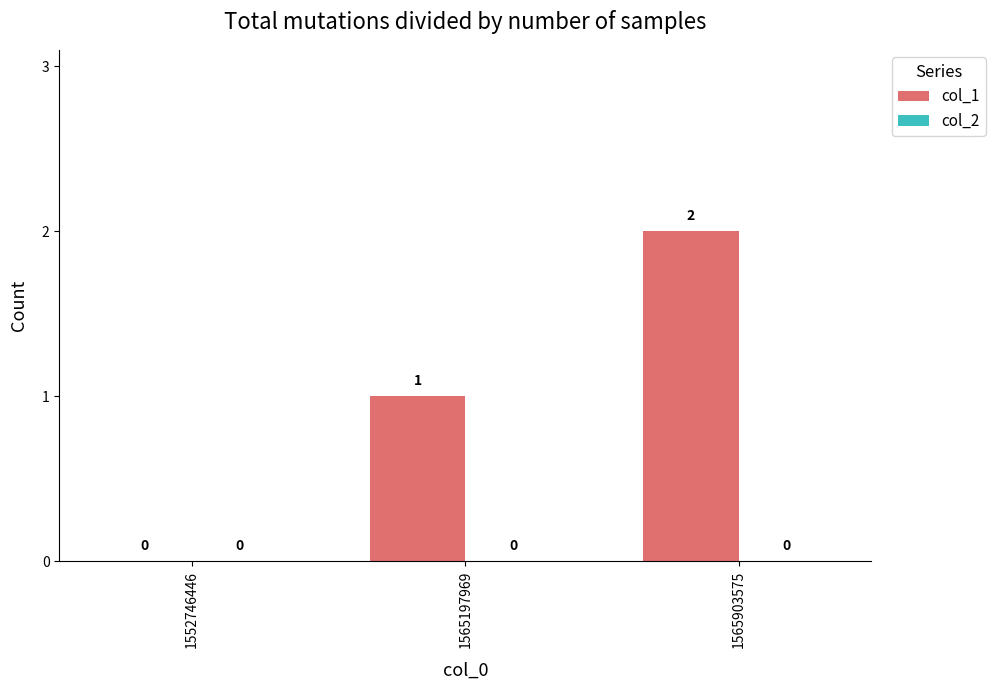

Approximately how many times larger is the value at 1565903575 compared to 1565197969?

2.0